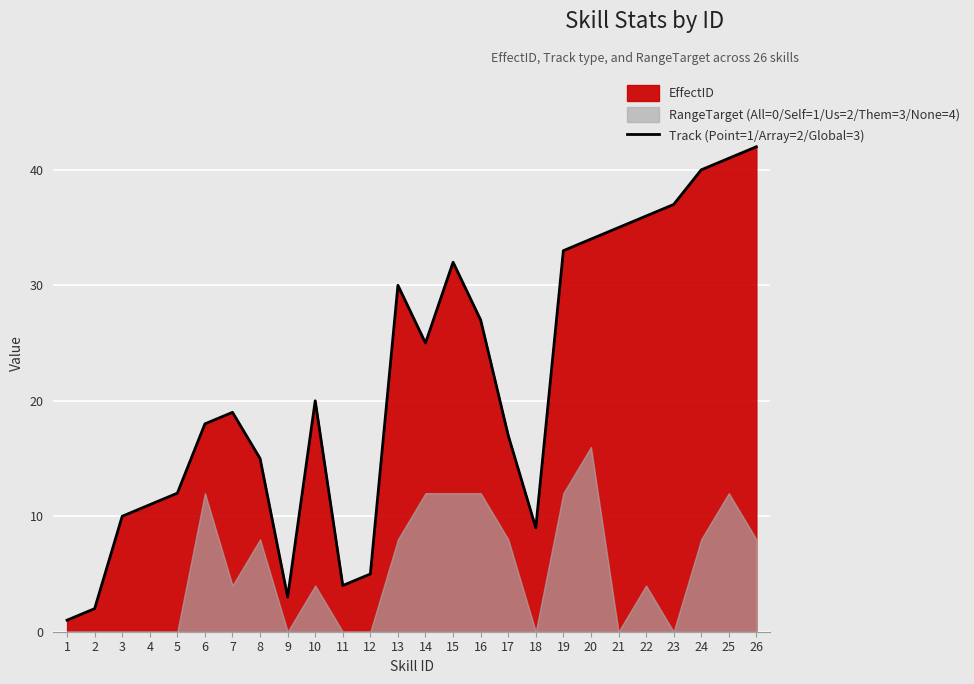

At which label does the data first exceed 20?

13